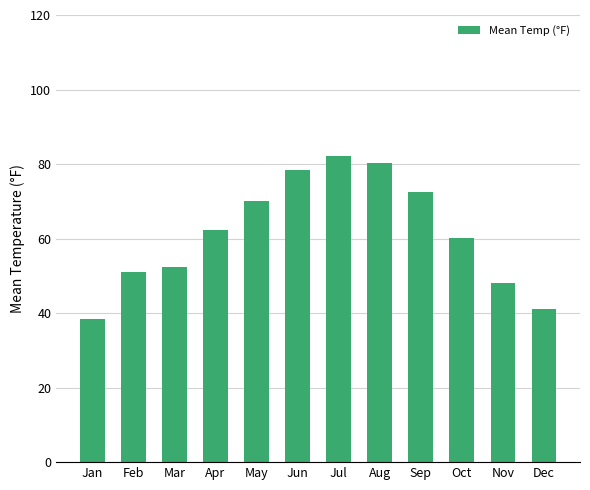

What is the approximate value at May?

70.2